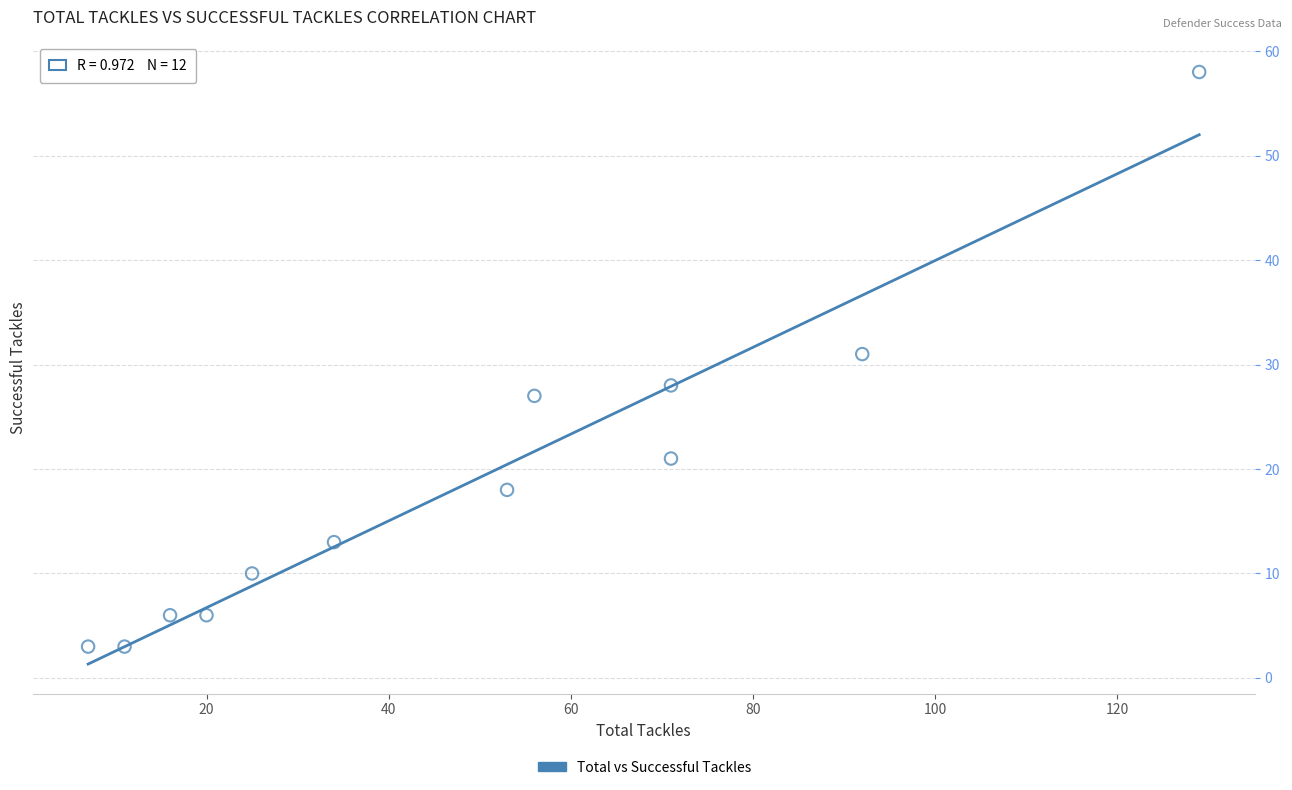

What Y value in the scatter plot is closest to 30?

31